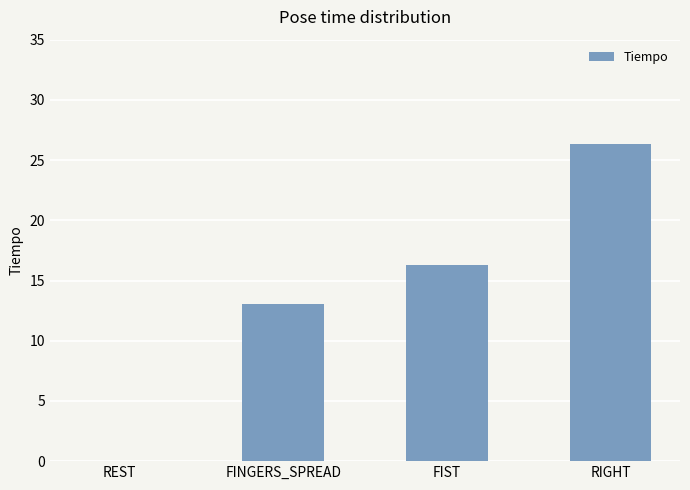

Where is the data nearest to the value 13?

FINGERS_SPREAD